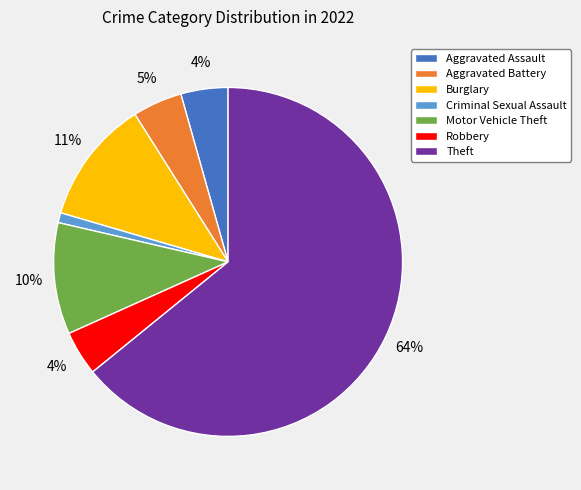

Is there any slice that represents more than half of the pie?

Yes